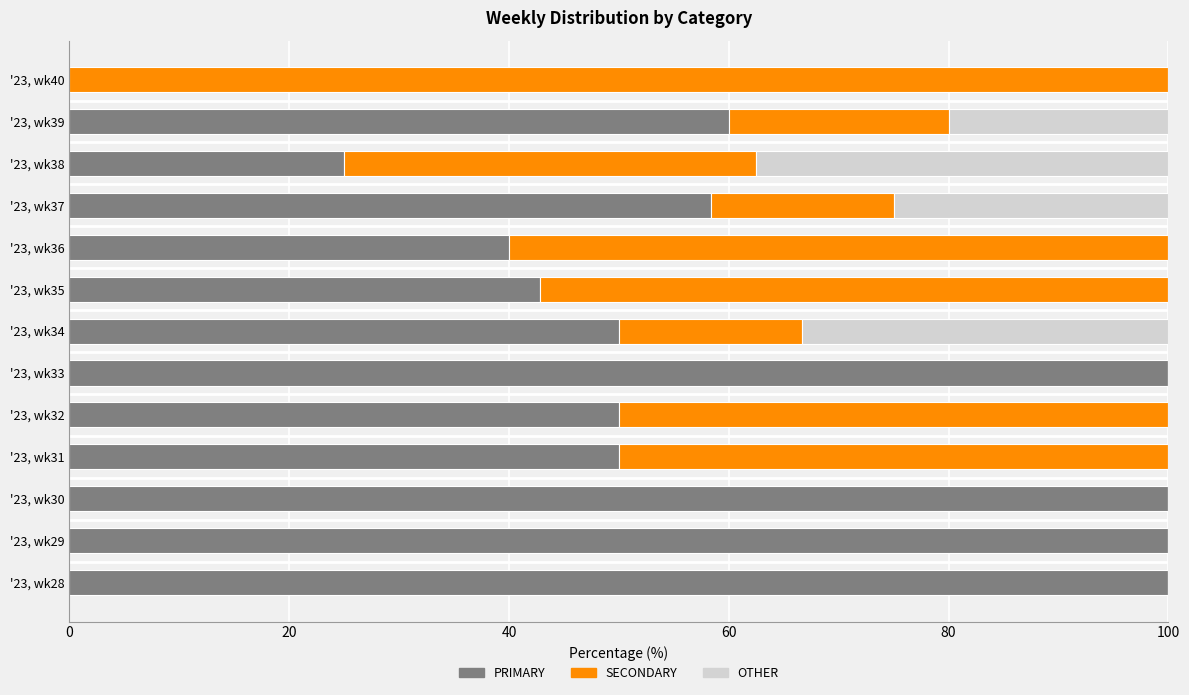

How many series are shown in this chart?

3